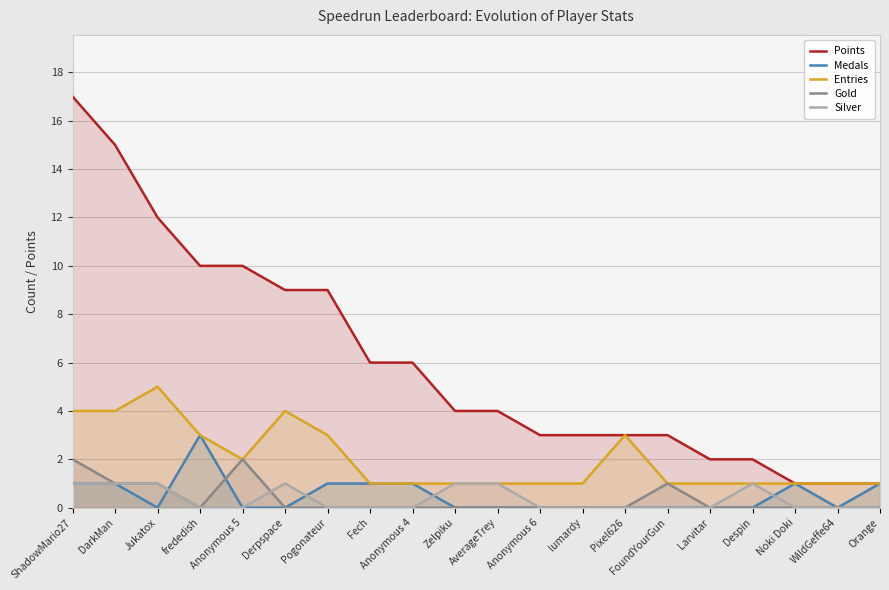

How many lines are shown in the chart?

5